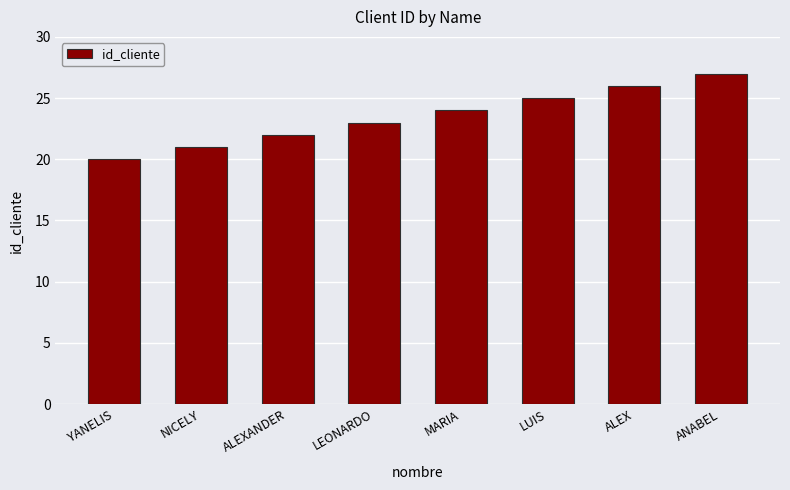

How many data points does each series have?

8